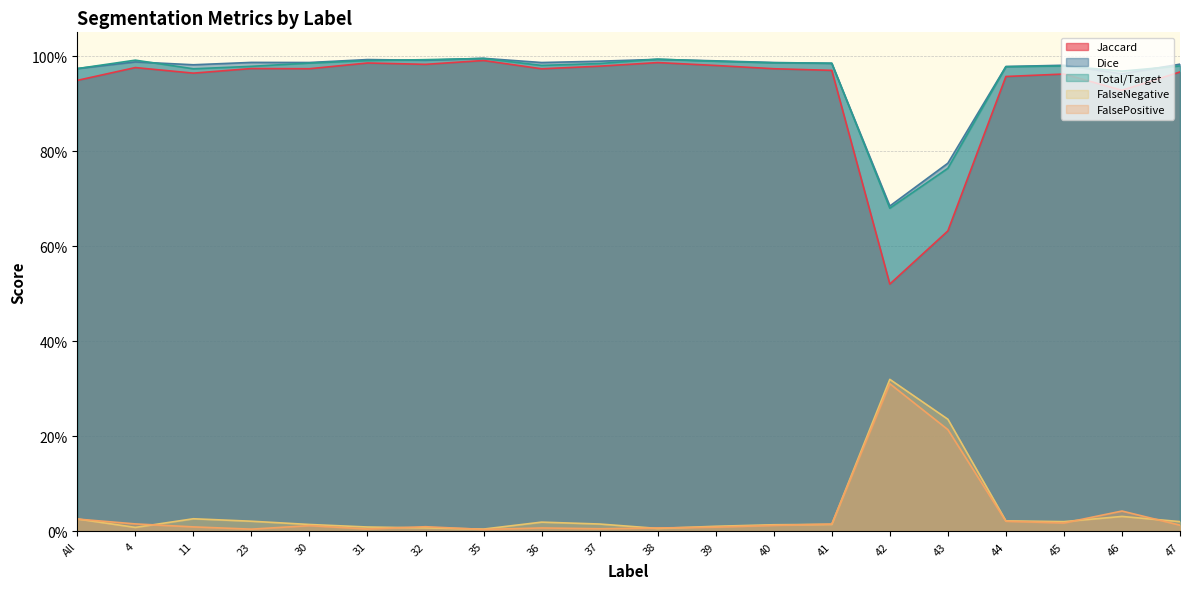

Is the value of Jaccard at 37 greater than the value of Dice at 40?

No